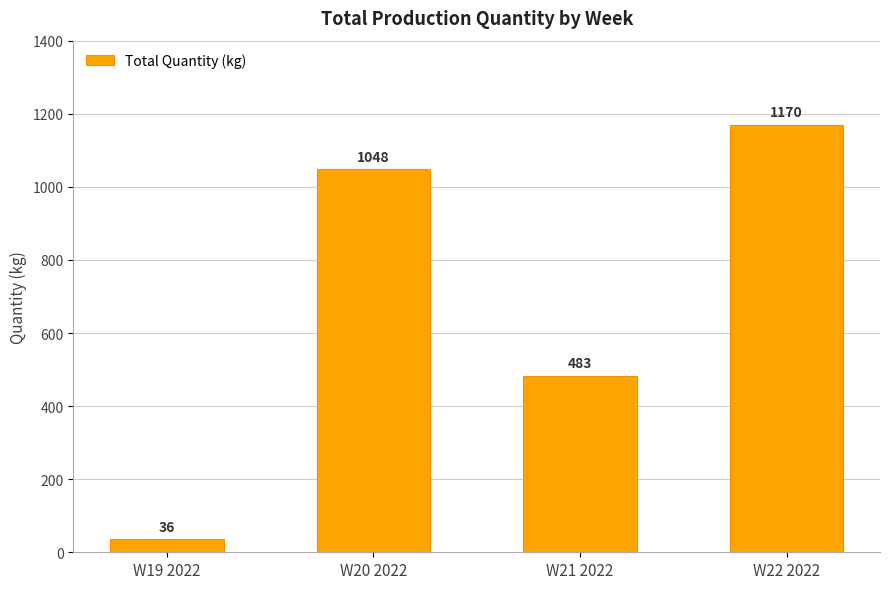

Rank the categories by value from highest to lowest.

W22 2022, W20 2022, W21 2022, W19 2022